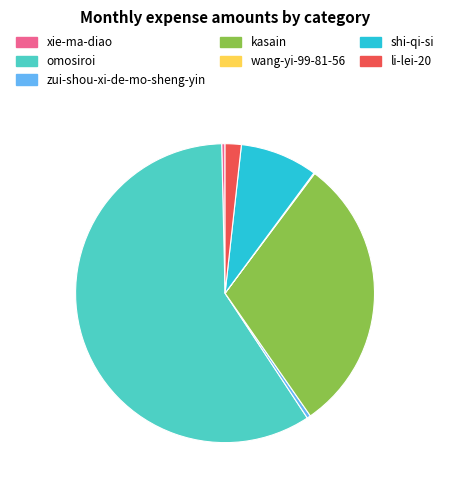

The xie-ma-diao slice represents 0% of the pie. True or false?

True